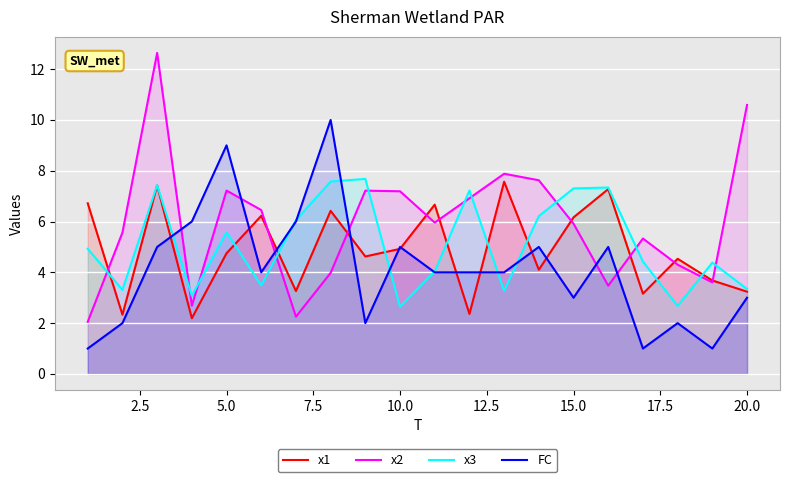

Which series has the widest spread of values?

x2